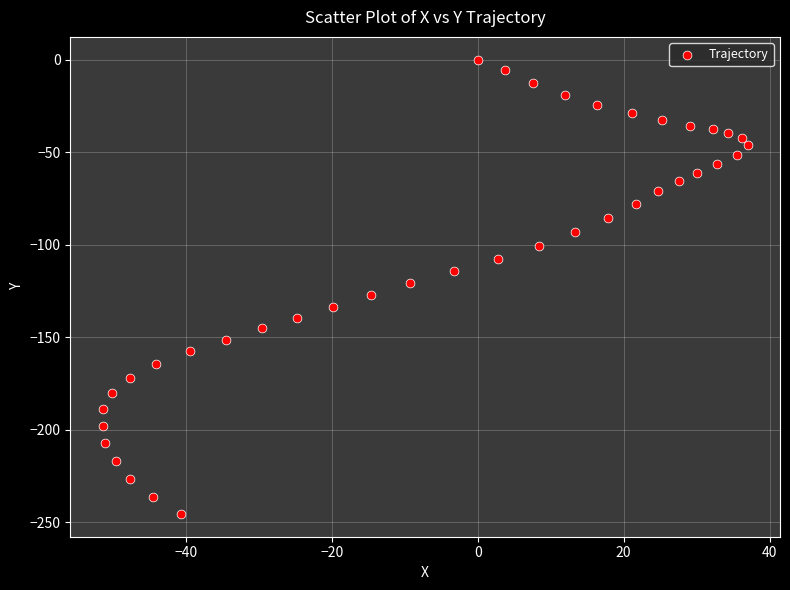

What is the range of X values (max minus min)?

88.4